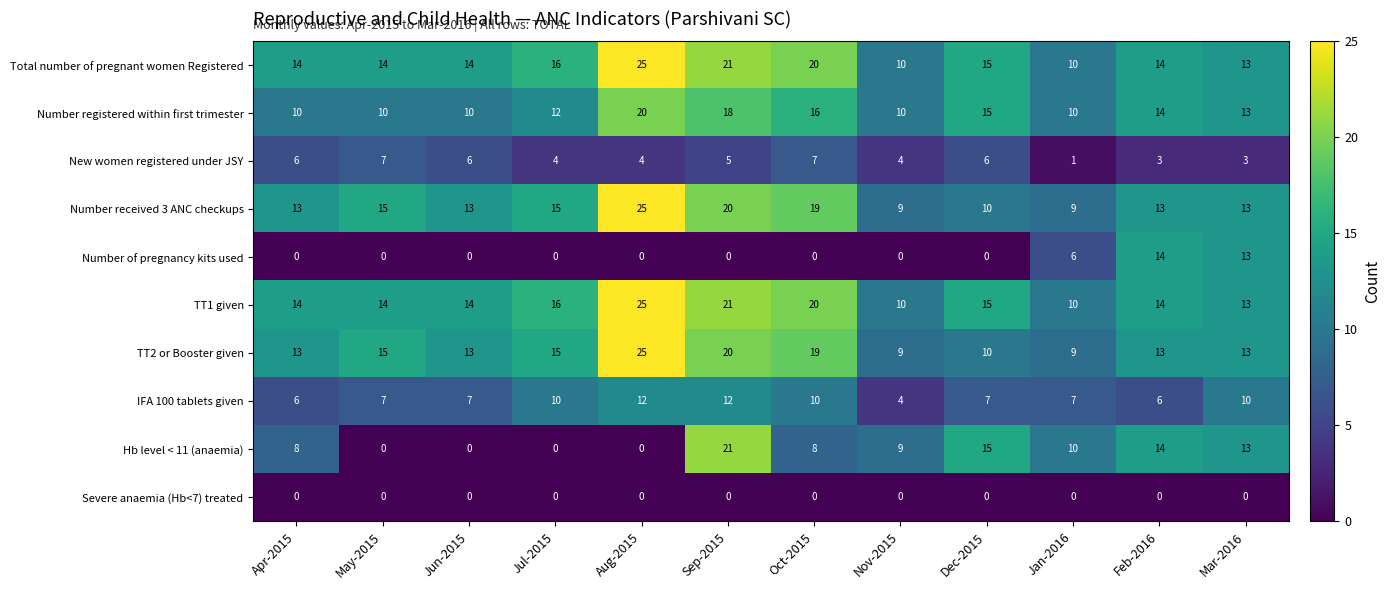

What is the highest value of the Number registered within first trimester series?

20